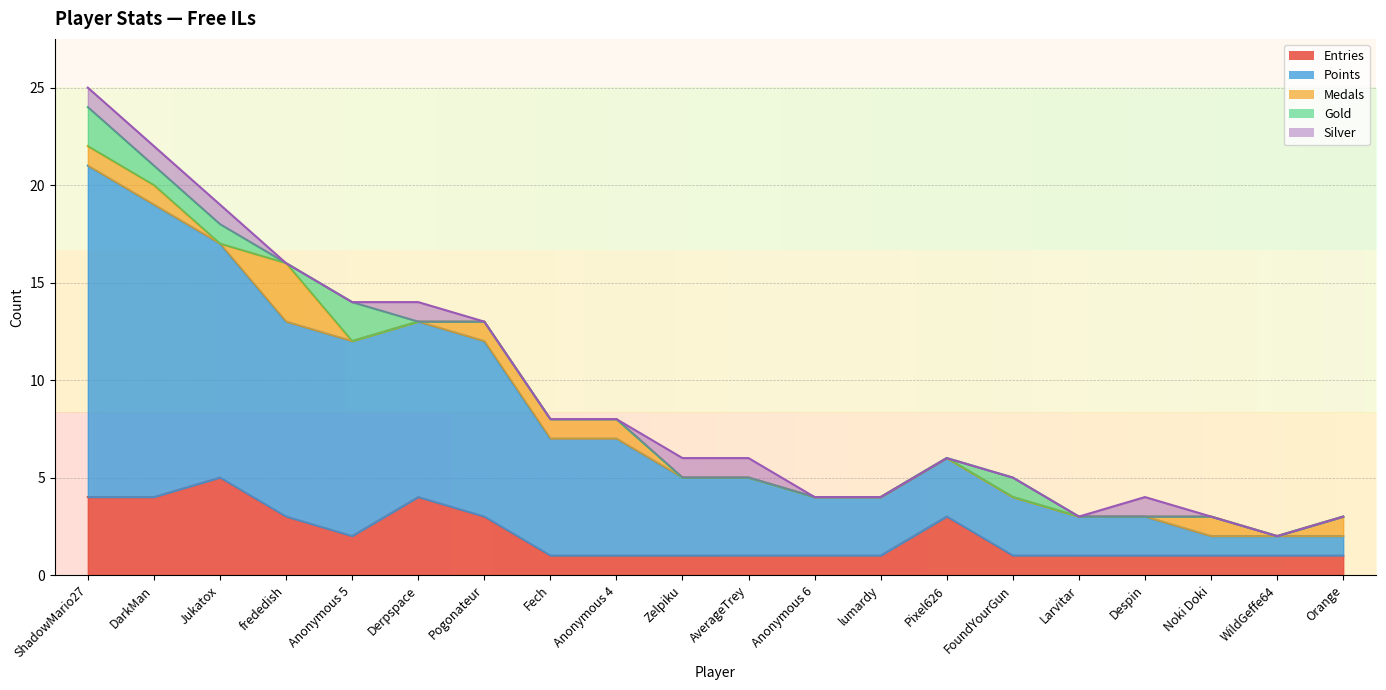

Which has a higher value, Orange or WildGeffe64?

Orange